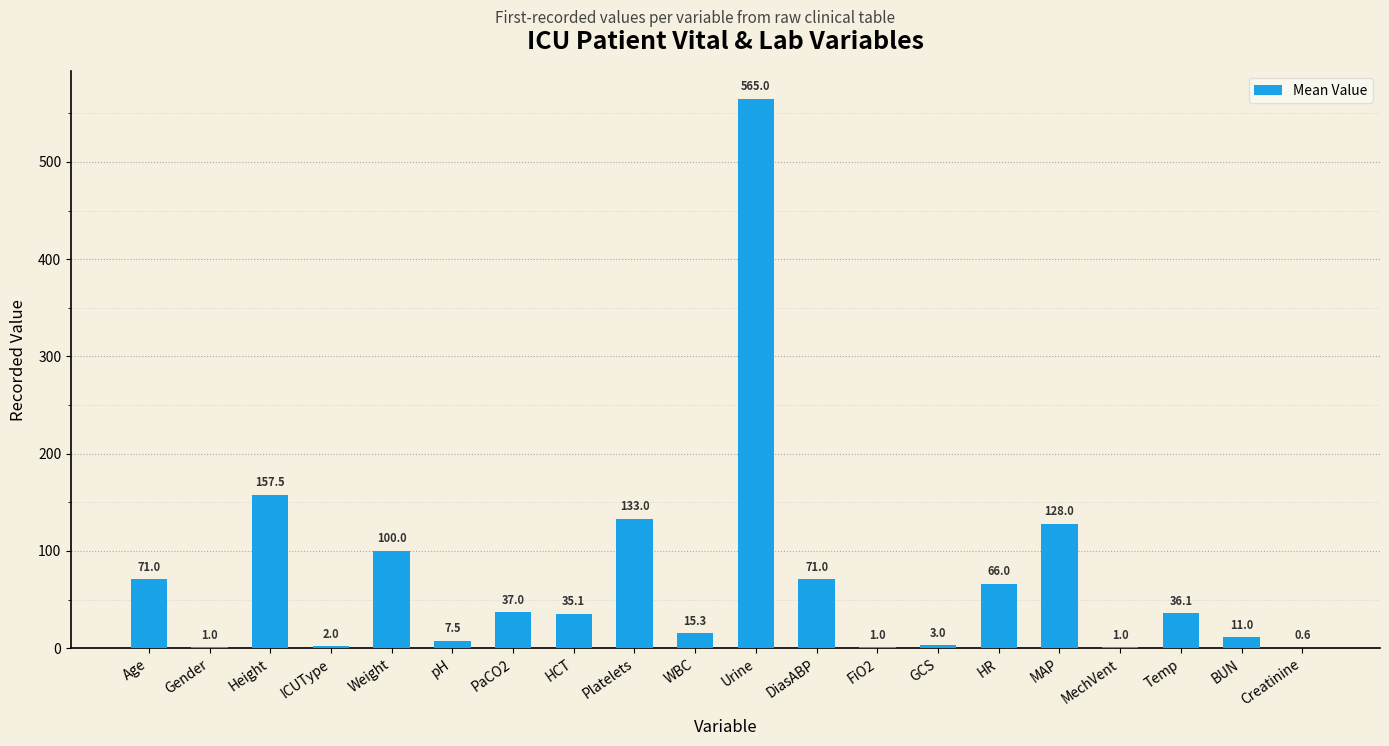

Reading right to left, what are all the values shown in this chart?

0.6	11.0	36.1	1.0	128.0	66.0	3.0	1.0	71.0	565.0	15.3	133.0	35.1	37.0	7.5	100.0	2.0	157.5	1.0	71.0